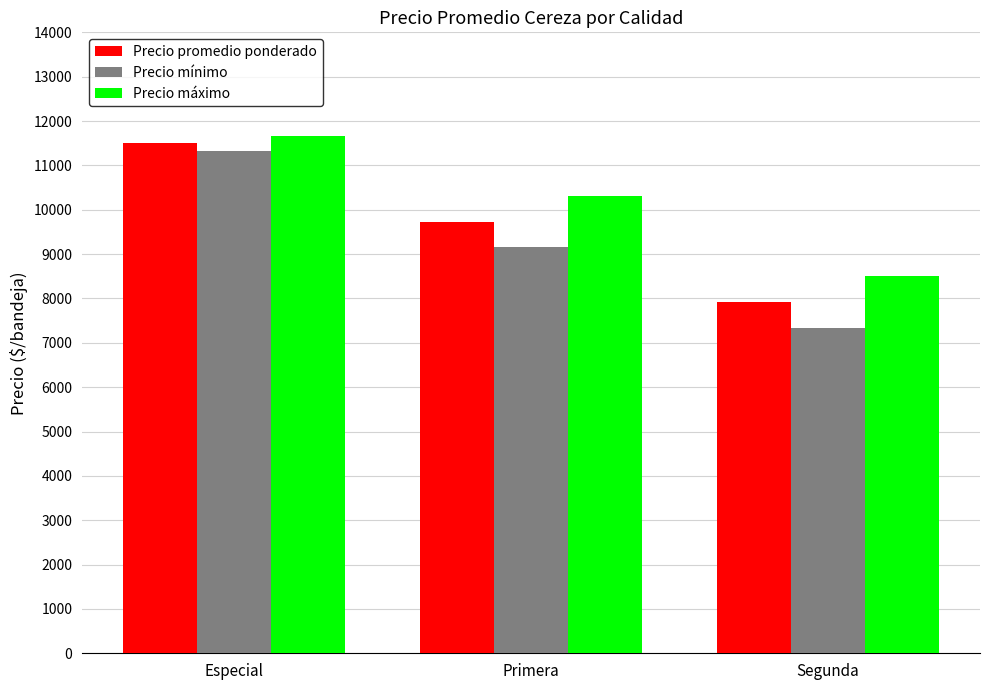

At how many categories does at least one series exceed 10249?

2